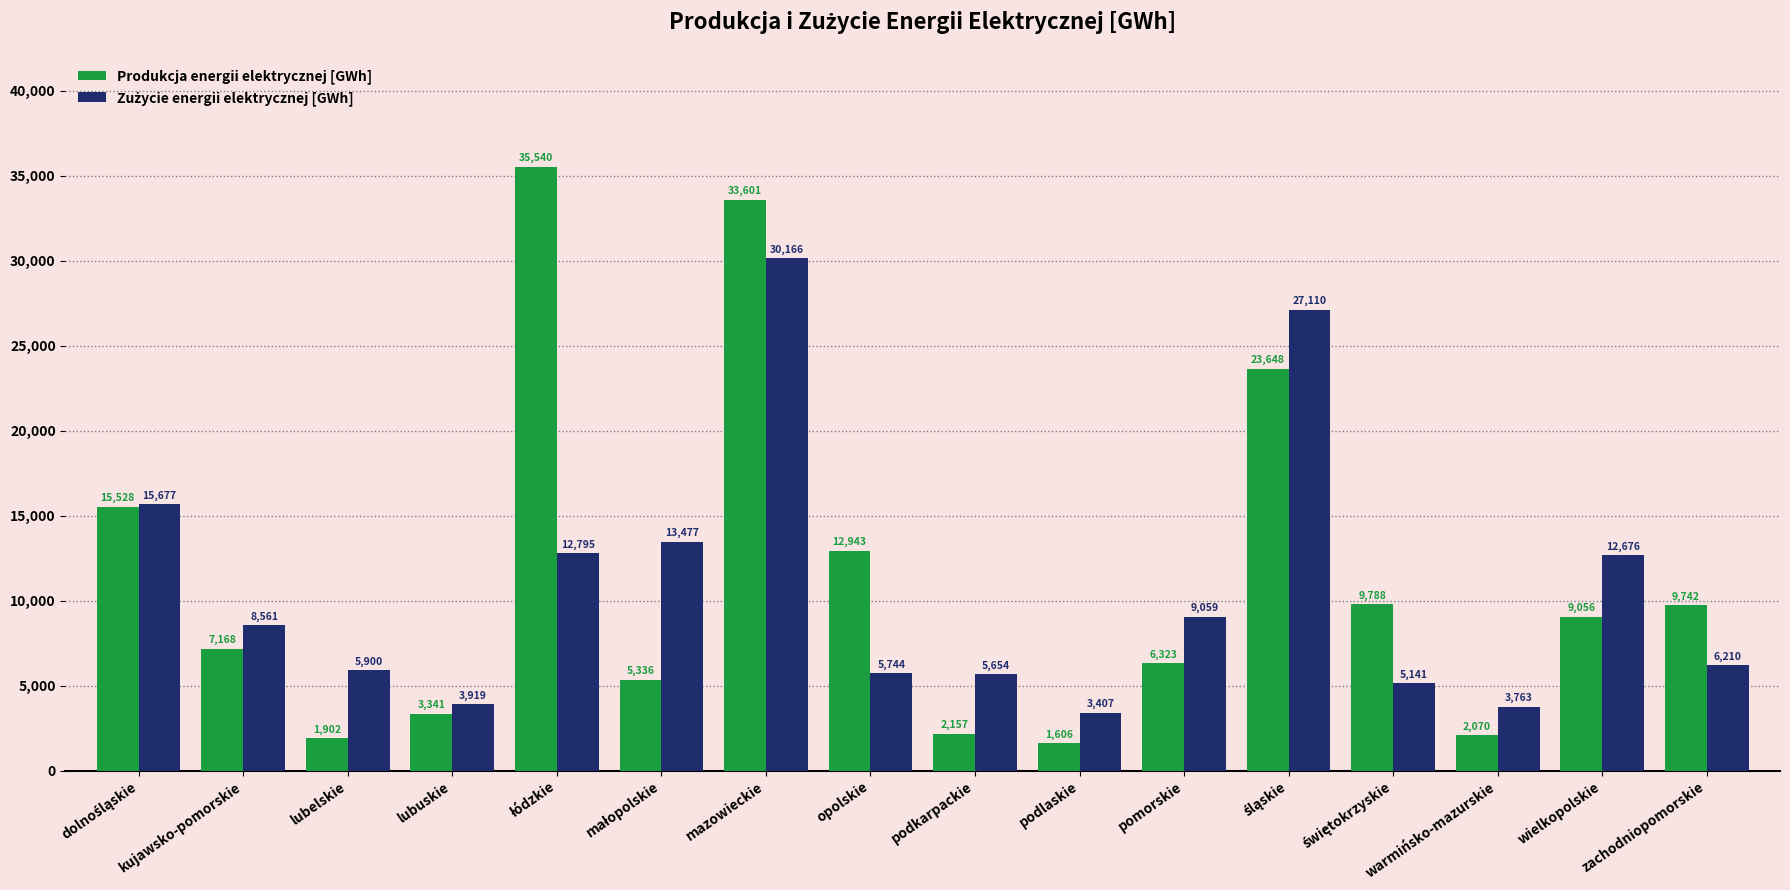

What is the difference between the second highest and minimum values in the Produkcja energii elektrycznej [GWh] series?

31995.2